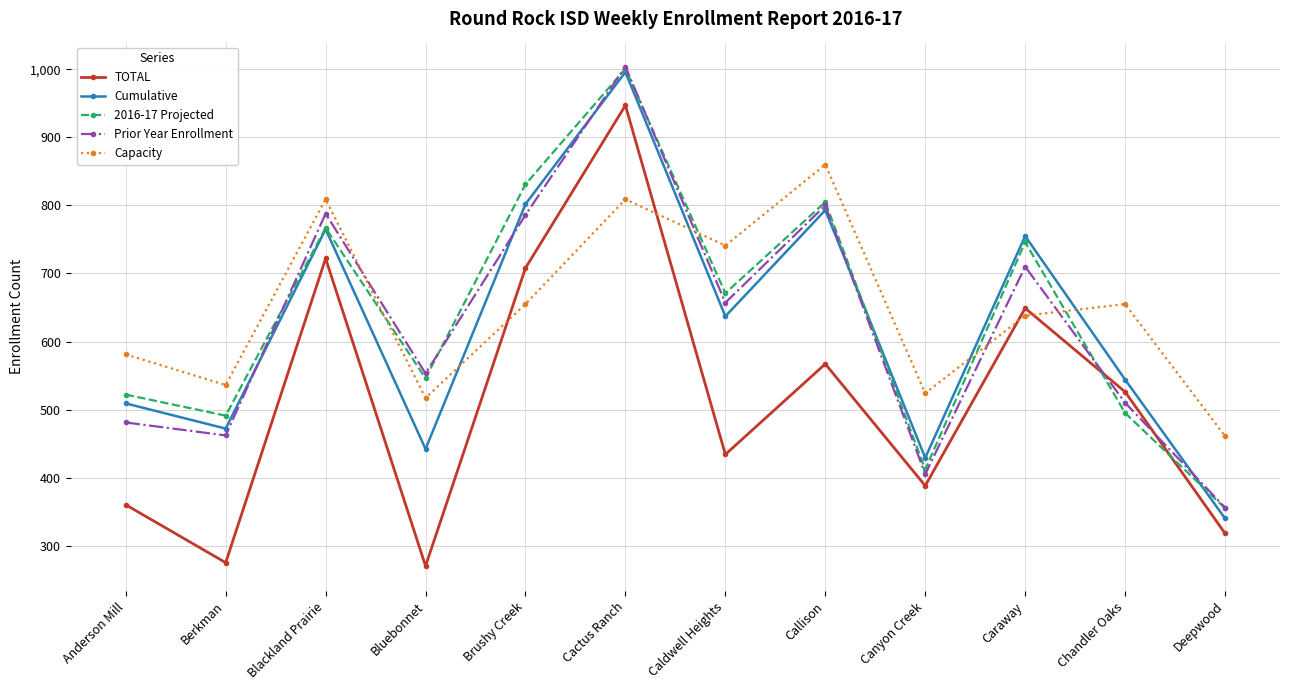

What is the greatest value displayed?

1004